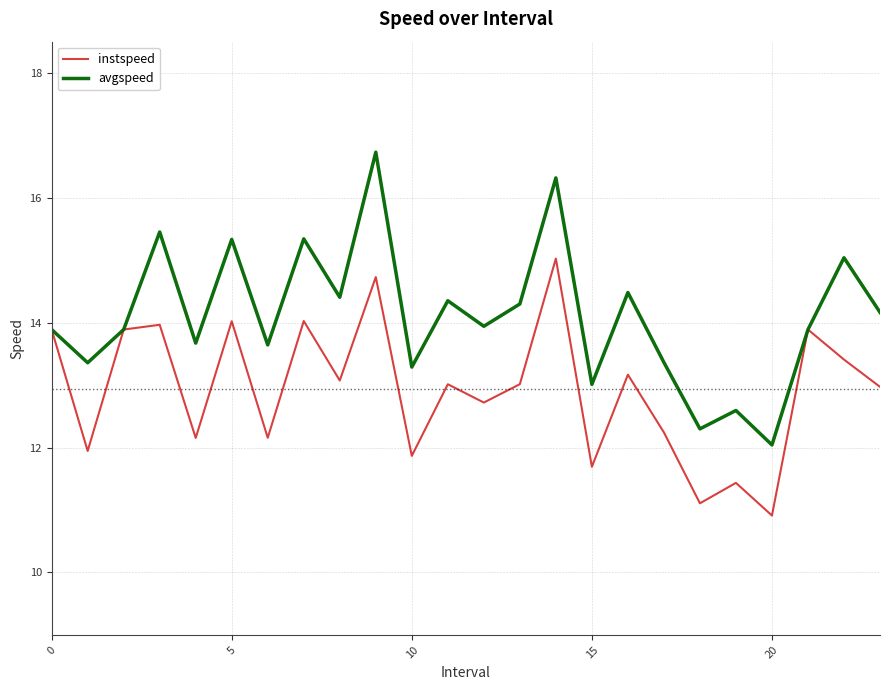

Which series has the widest spread of values?

avgspeed